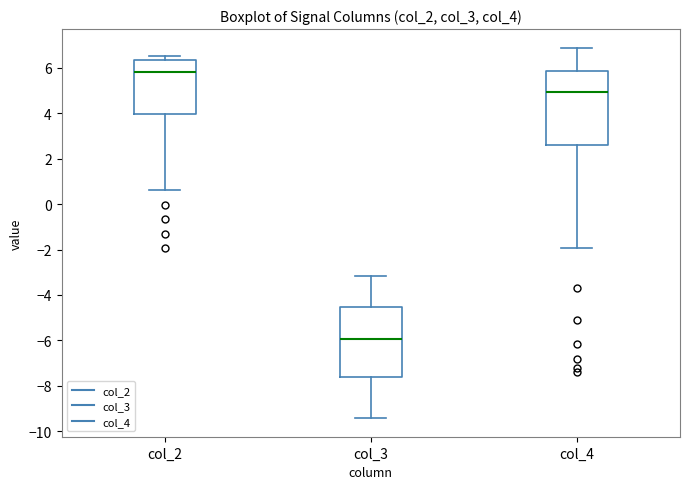

Which box has the lowest median line?

col_3